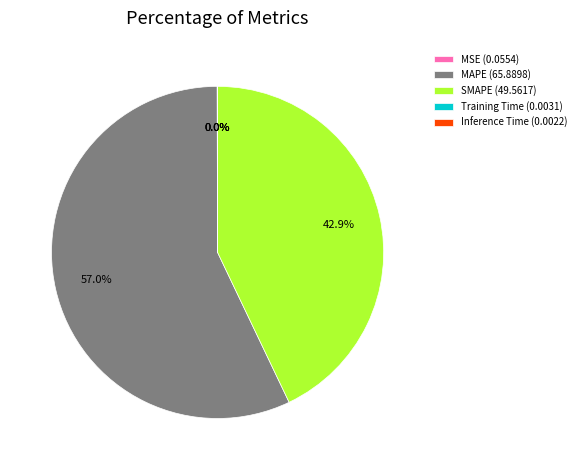

Is there any slice that represents more than half of the pie?

Yes